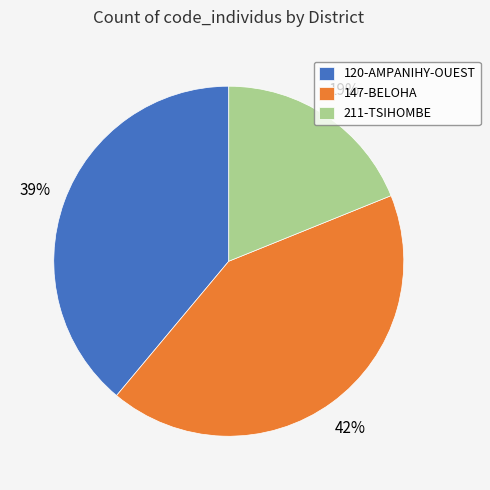

How many segments does this pie chart have?

3